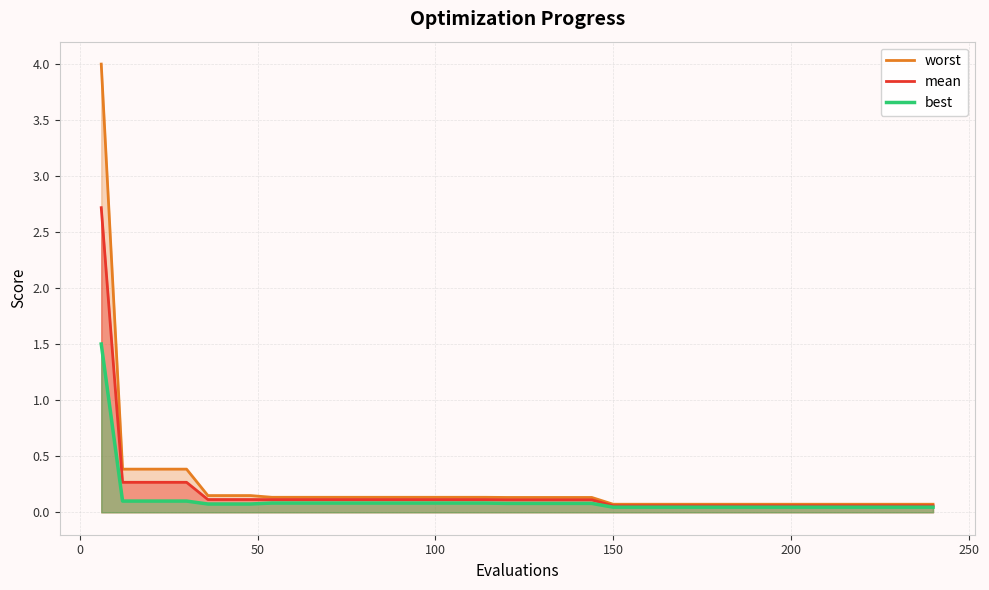

Count the number of data series in this chart.

3